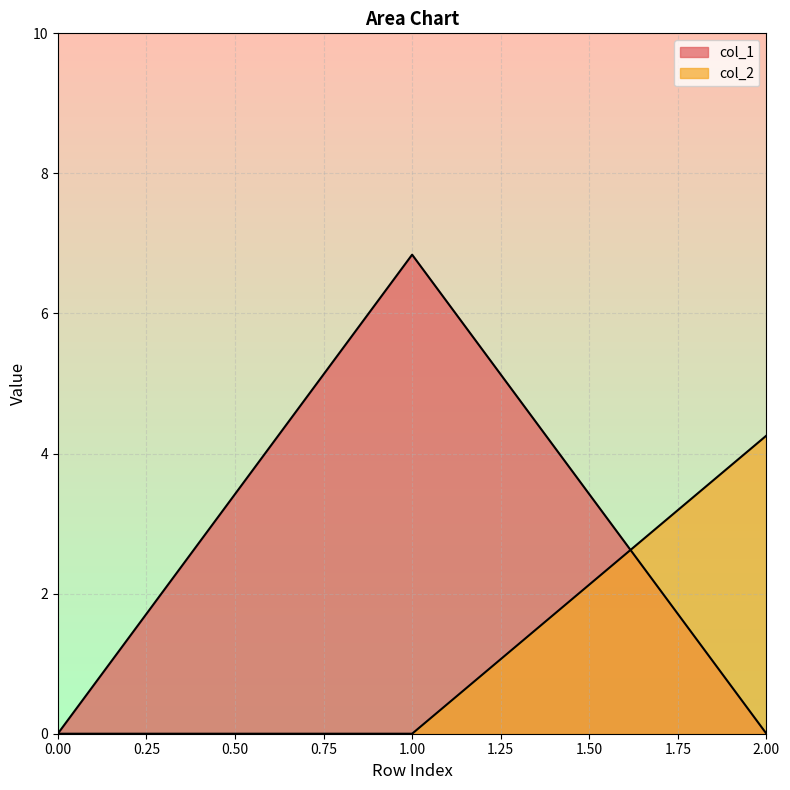

What is the difference between the maximum and minimum values in the col_1 series?

6.8